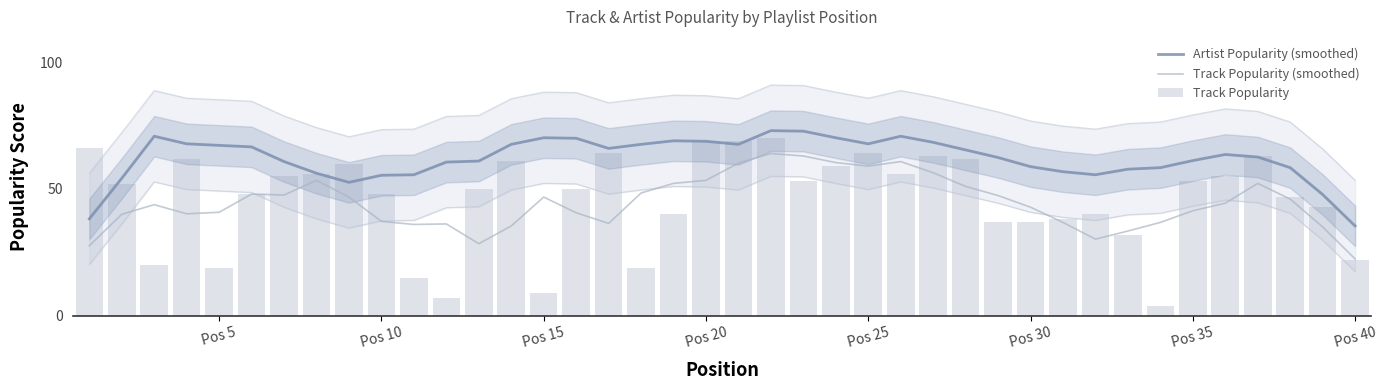

How many series are shown in this chart?

3